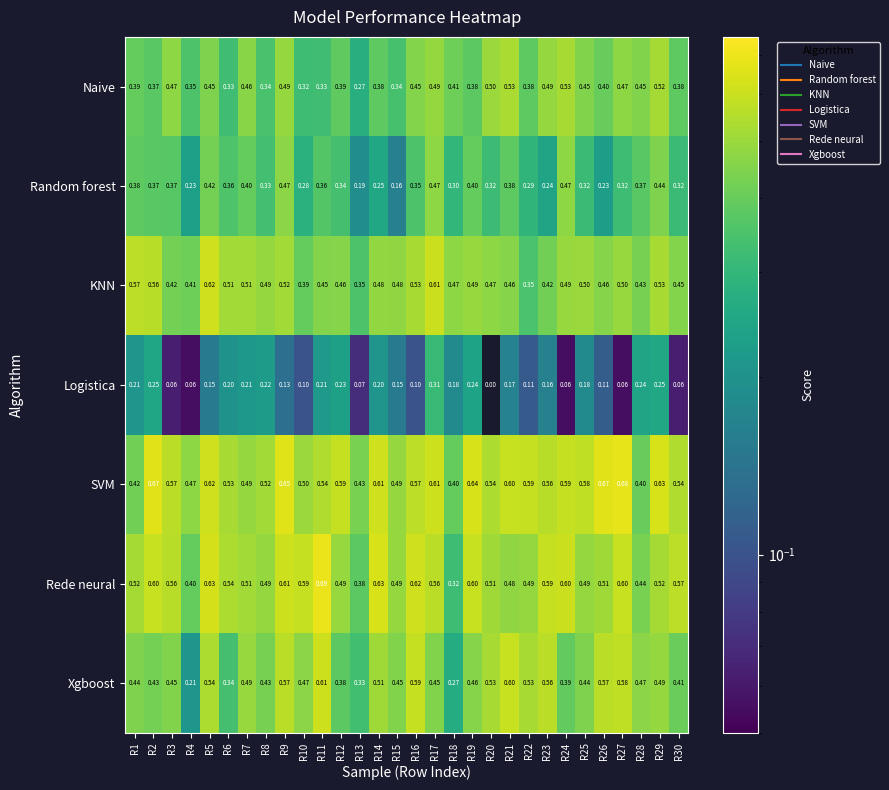

Which label corresponds to the smallest value in the chart?

R20